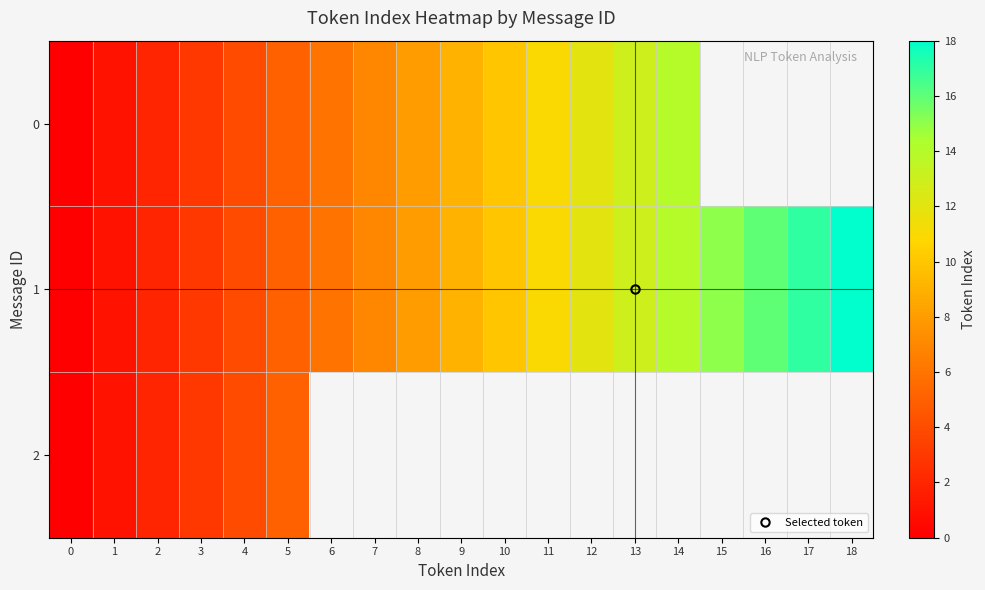

What is the difference between the 1 values at 15 and 12?

3.0